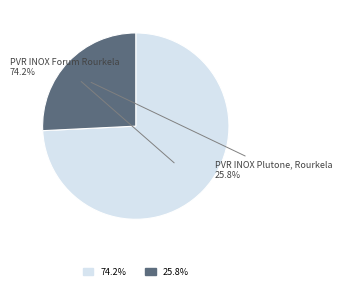

Is PVR INOX Forum Rourkela the majority of the pie?

Yes